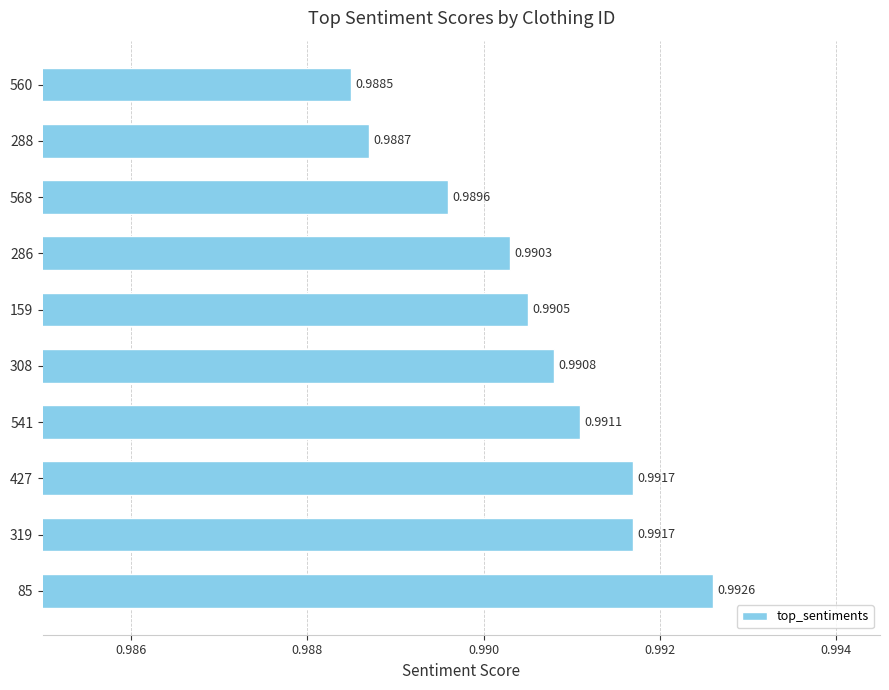

What is the sum of all values?

9.9